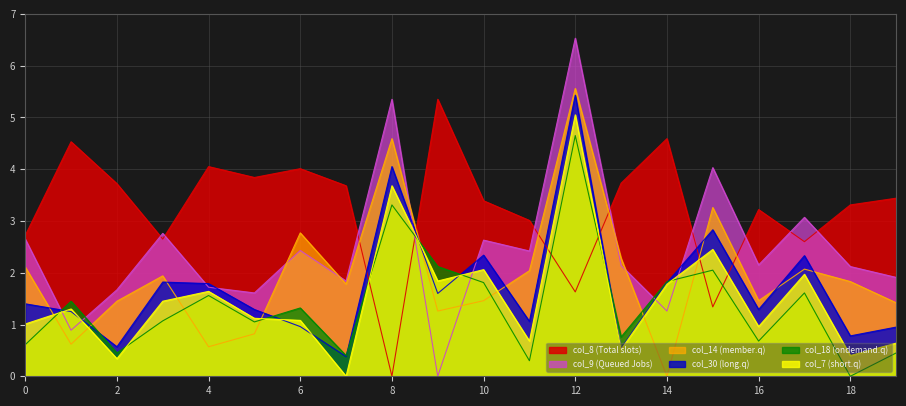

Does the chart display data point markers on the line(s)?

No